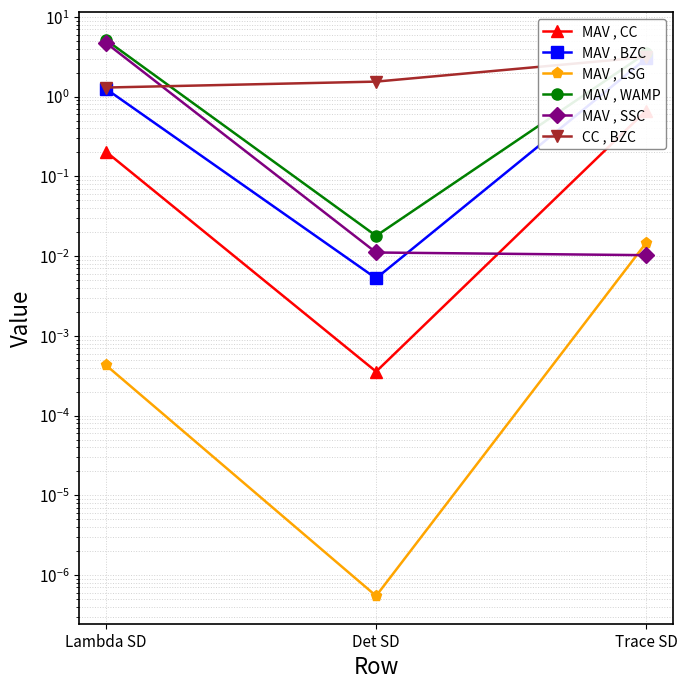

Rank the categories by MAV , BZC value from lowest to highest.

Det SD, Lambda SD, Trace SD